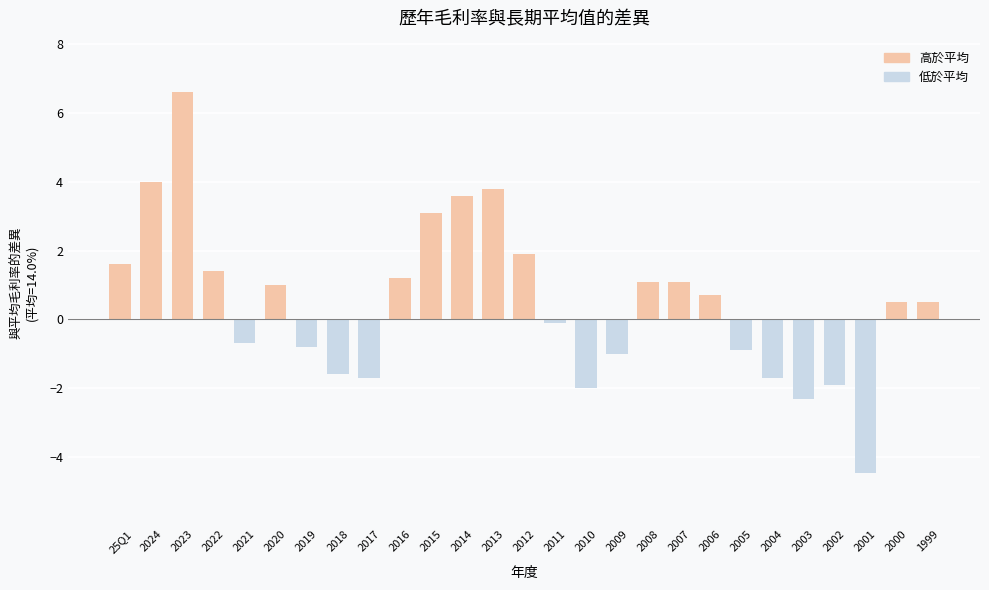

What is the minimum value shown in the chart?

-4.4